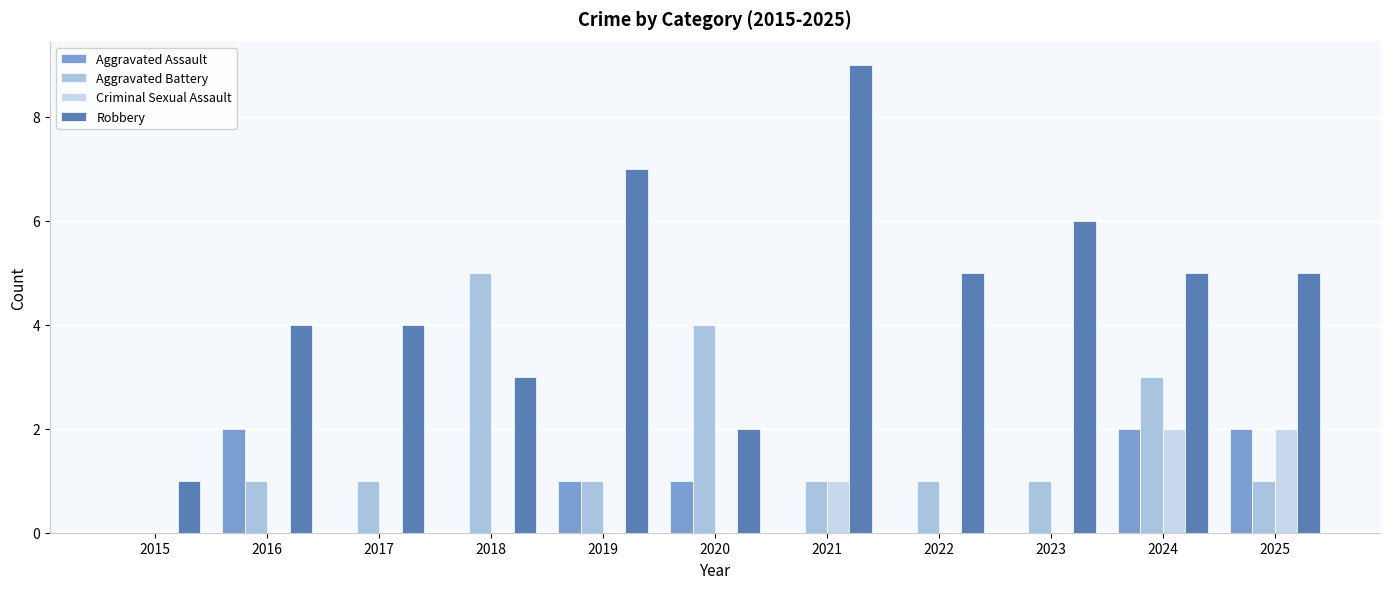

The Aggravated Assault series shows -1 at 2017. True or false?

False